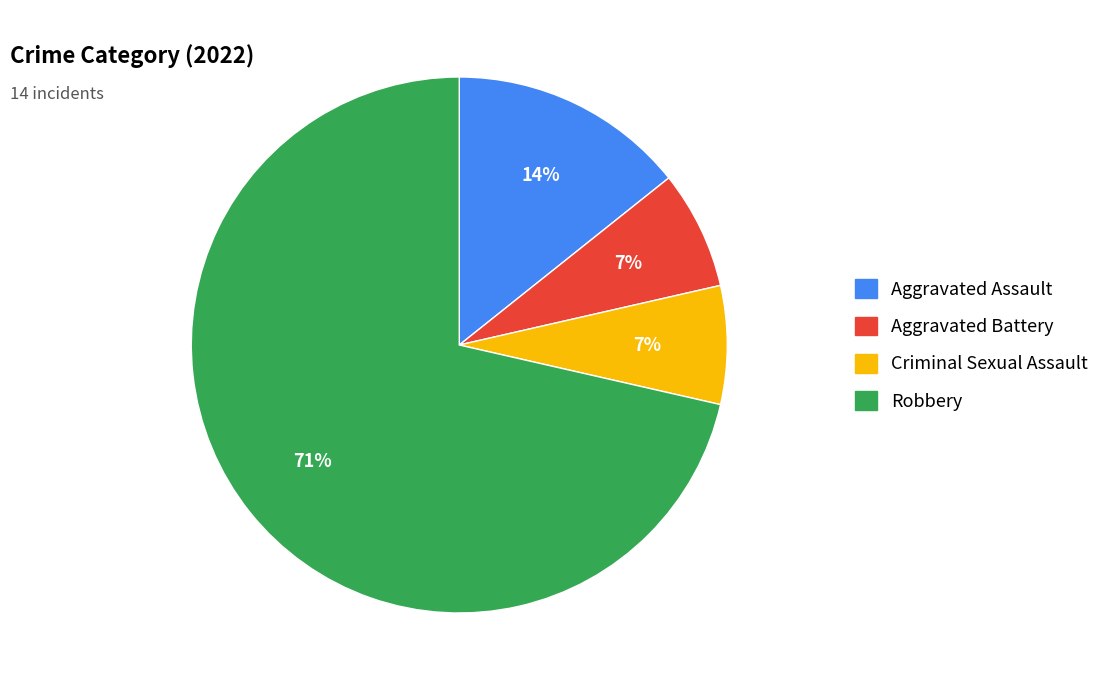

Is there any slice that represents more than half of the pie?

Yes